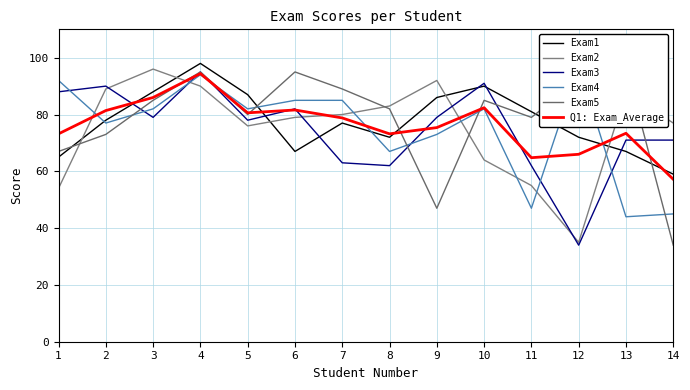

List the series in order of their peak value, highest first.

Exam1, Exam4, Exam5, Exam2, Exam3, Q1: Exam_Average